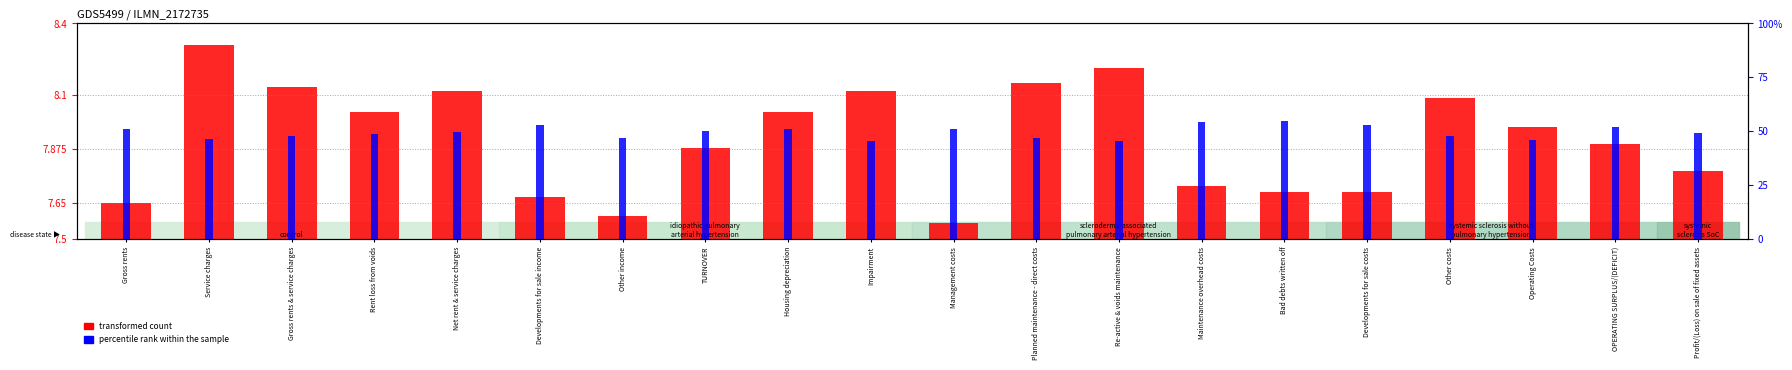

What is the difference between the highest and lowest values at Other costs?

47.5